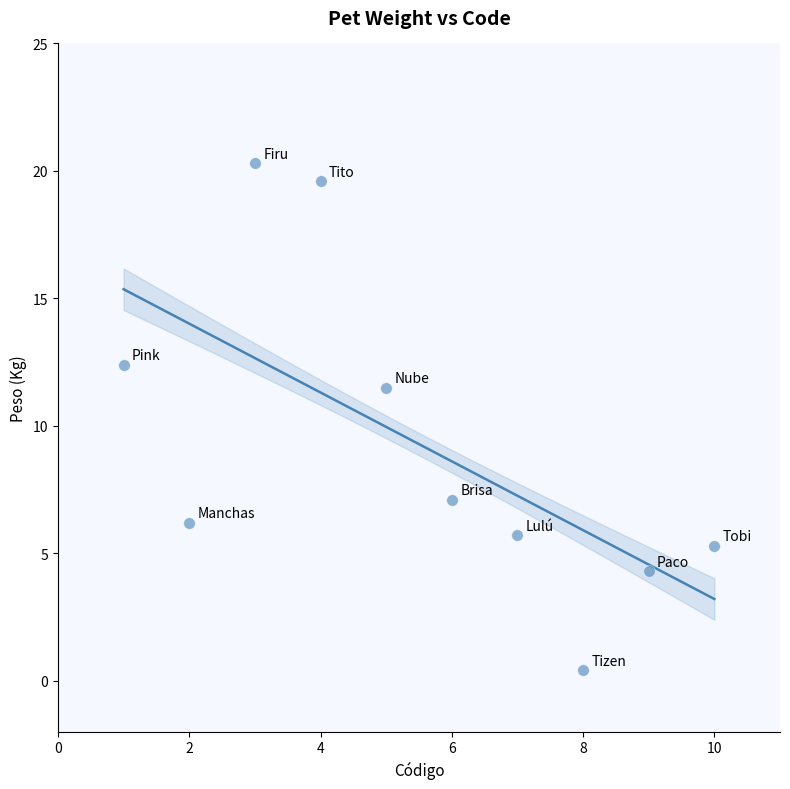

What Y value in the scatter plot is closest to 10?

11.5